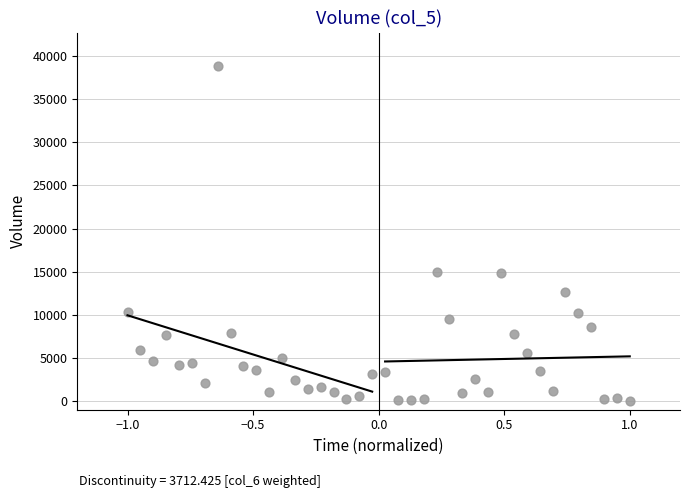

What is the range of X values (max minus min)?

2.0